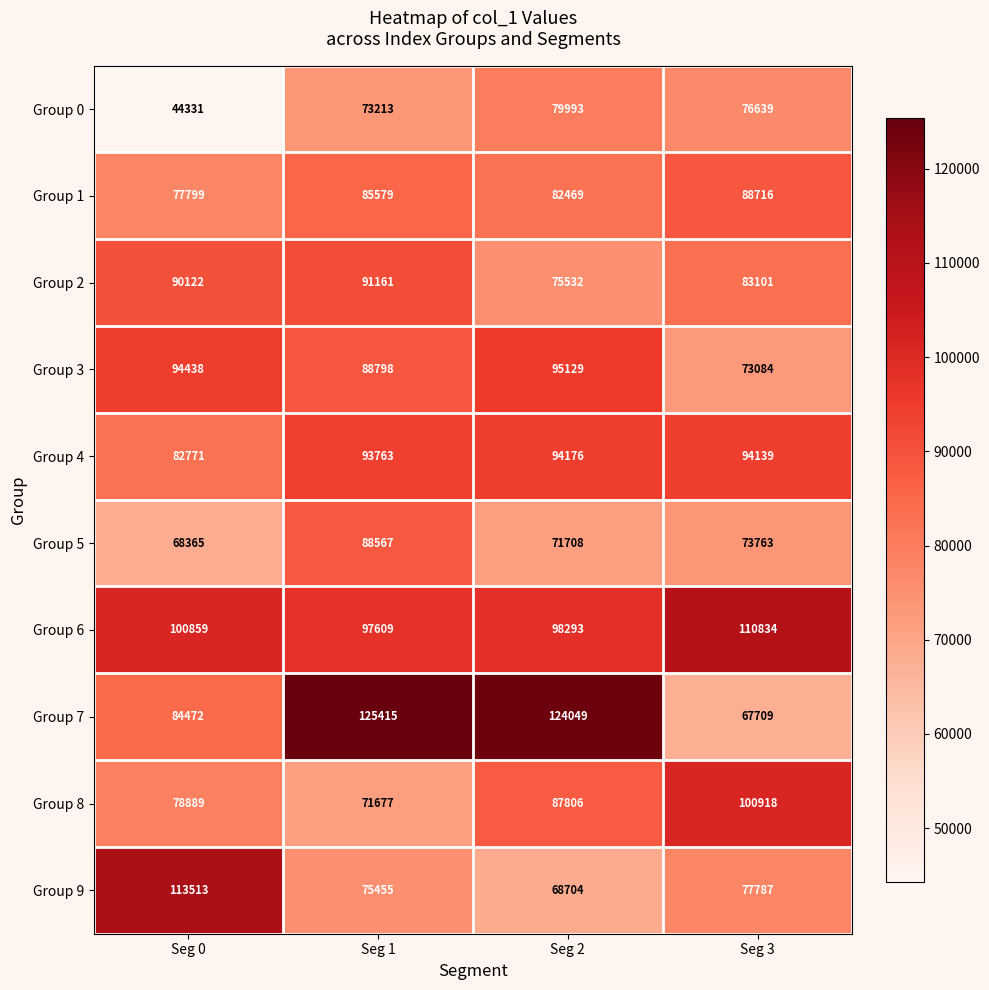

Rank the series by their maximum value, from highest to lowest.

Group 7, Group 9, Group 6, Group 8, Group 3, Group 4, Group 2, Group 1, Group 5, Group 0